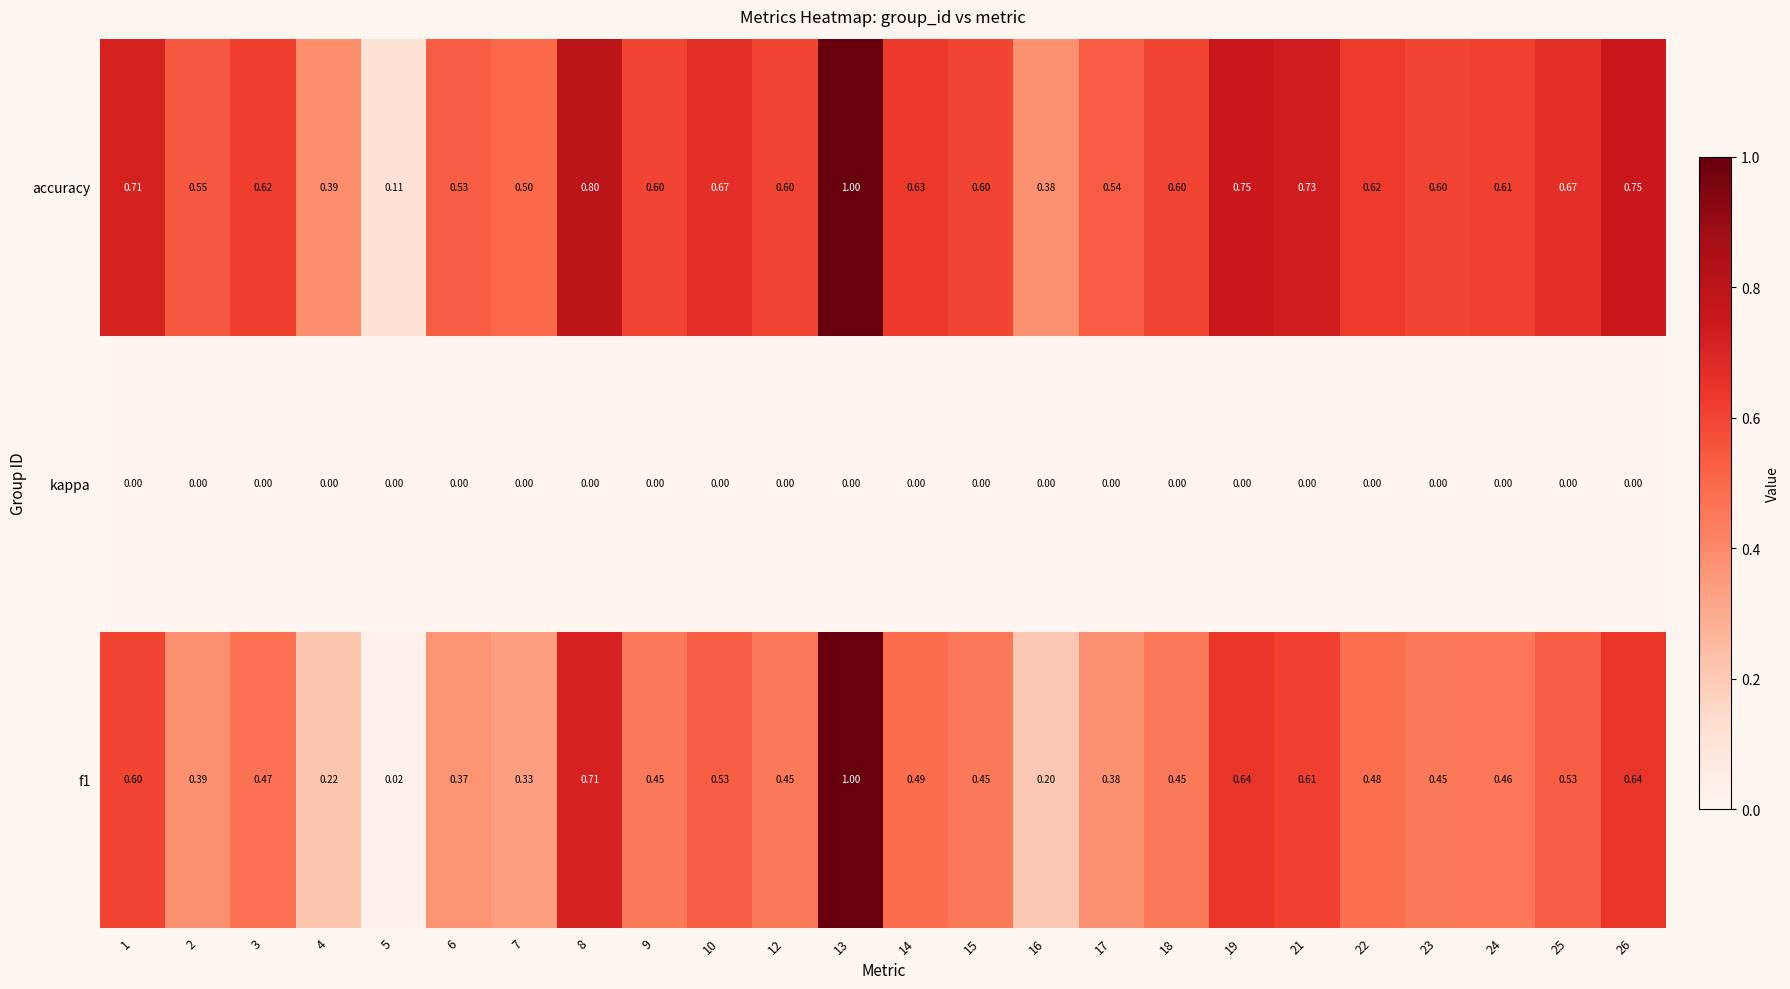

Is the value of f1 at 14 greater than the value of kappa at 13?

Yes